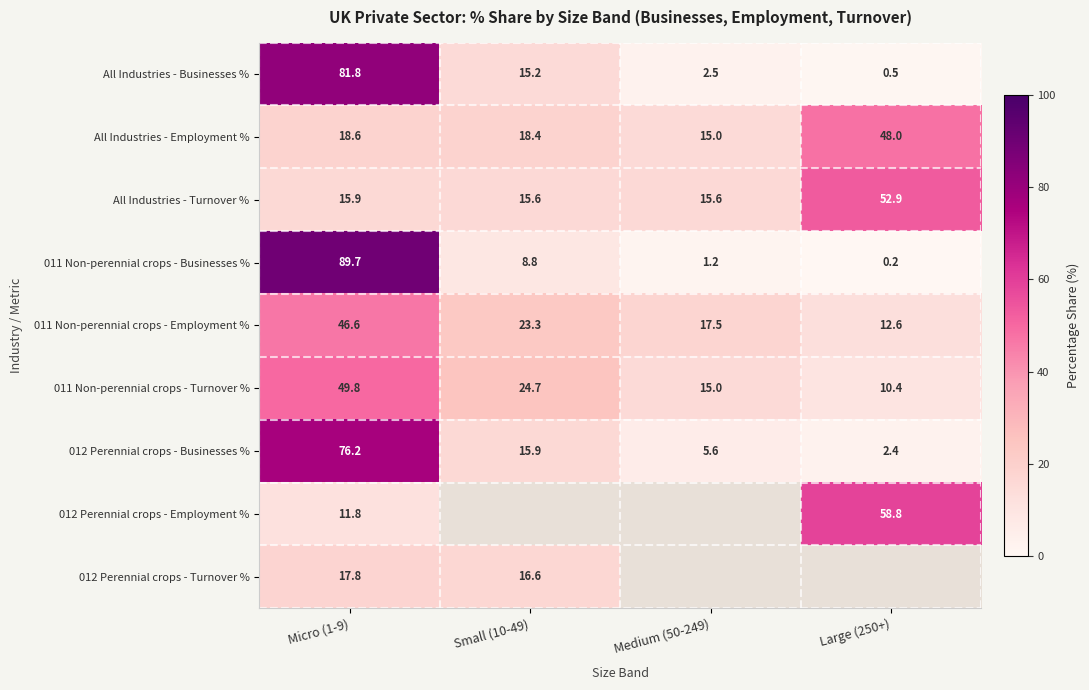

What is the maximum value for 012 Perennial crops - Businesses %?

76.2